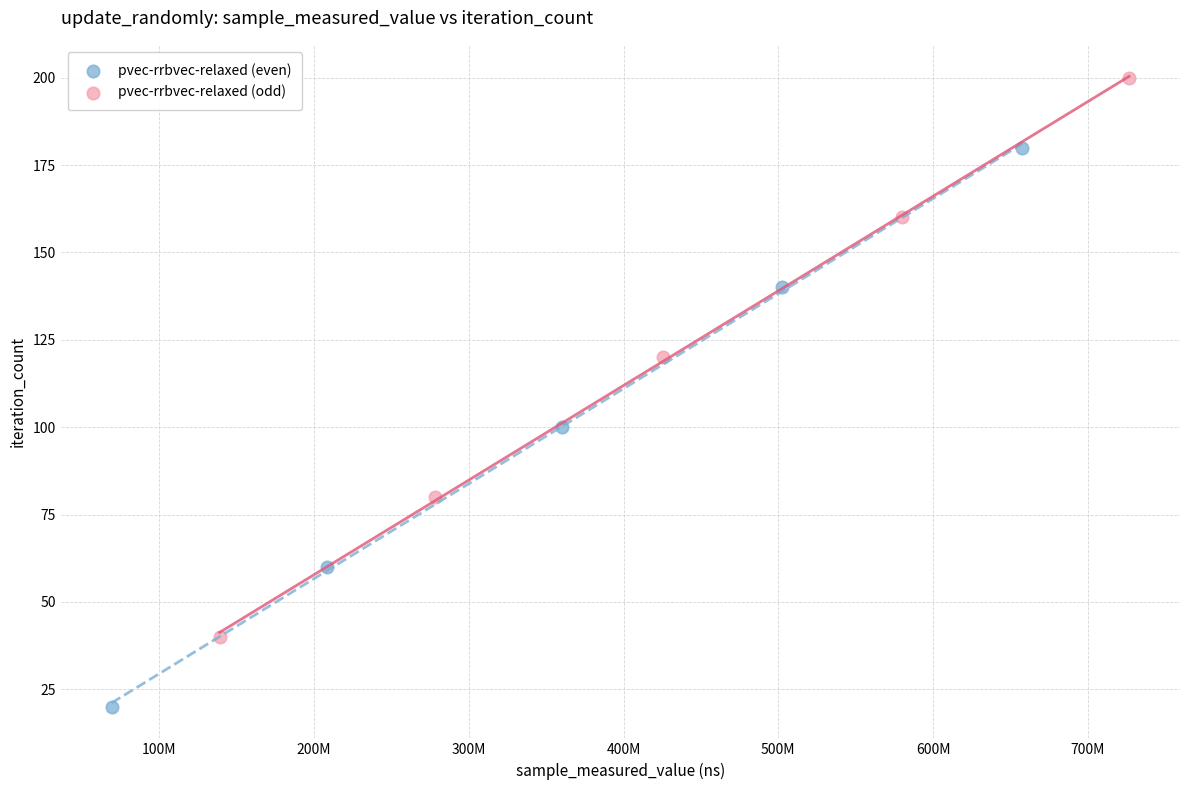

What are all the series names shown in the legend?

pvec-rrbvec-relaxed (even), pvec-rrbvec-relaxed (odd)